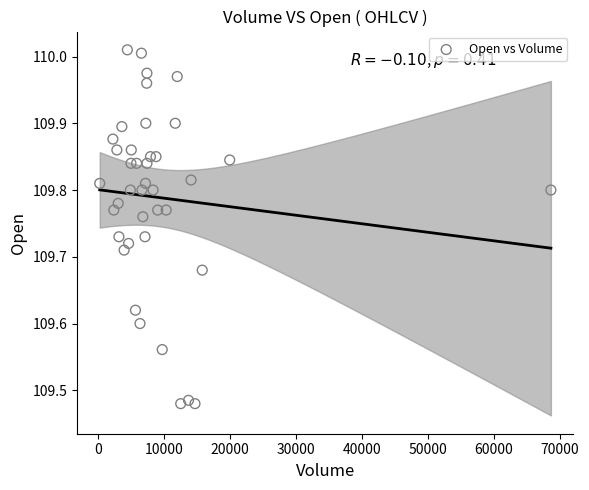

What is the range of X values (max minus min)?

68445.0